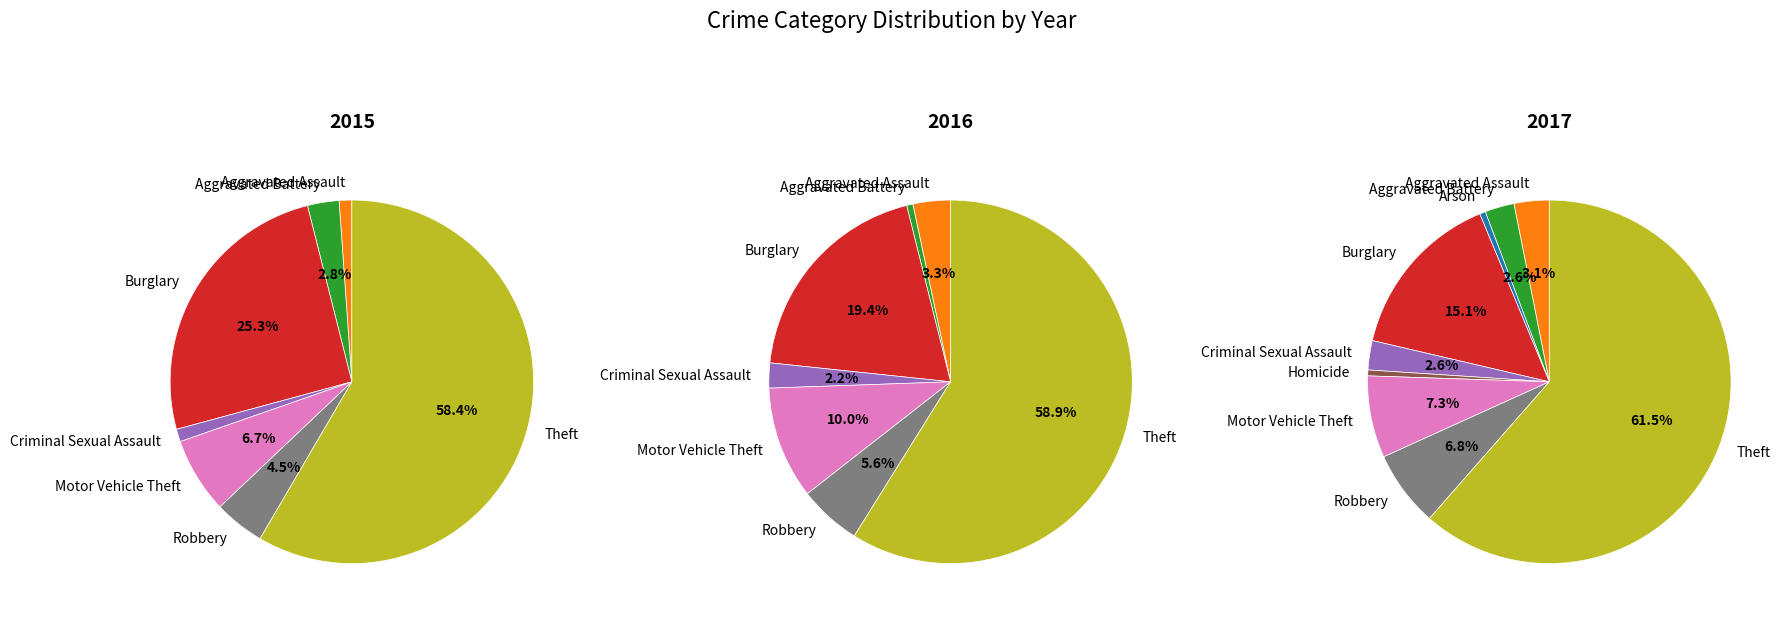

Between Homicide and Robbery, which series saw the biggest shift?

2017